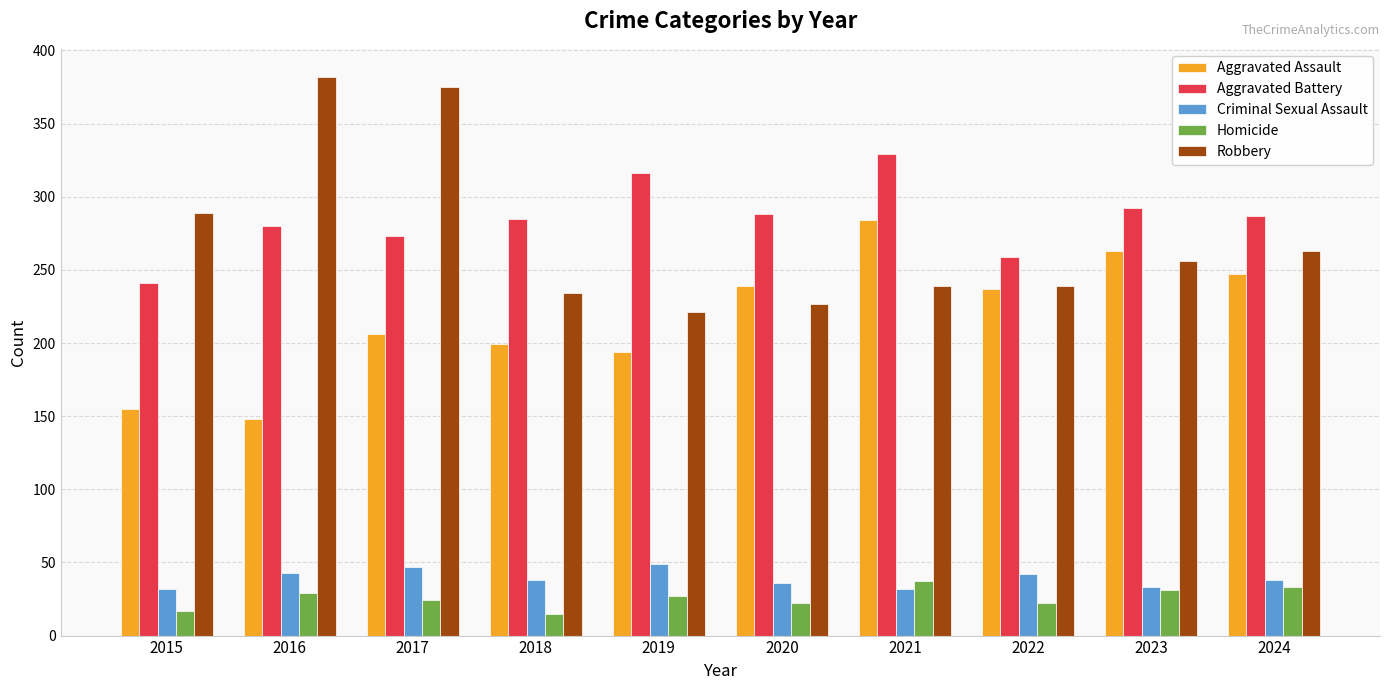

At which label does Aggravated Battery first exceed 287?

2019